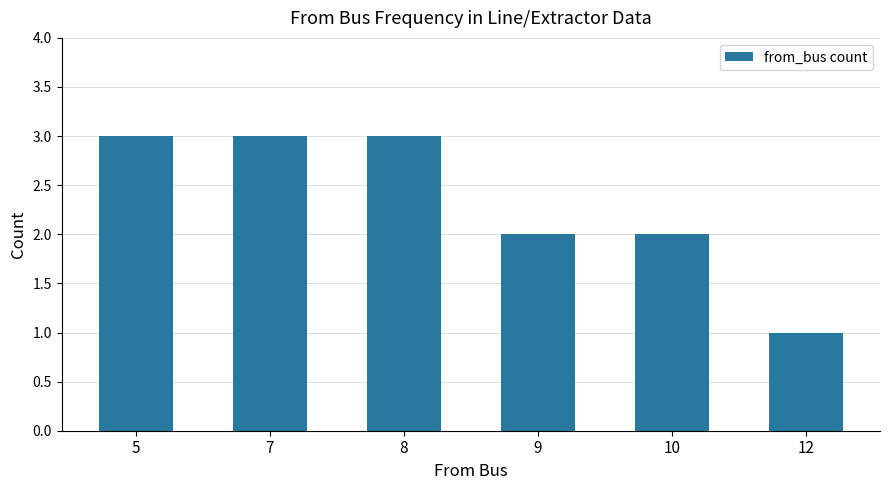

What is the greatest value displayed?

3